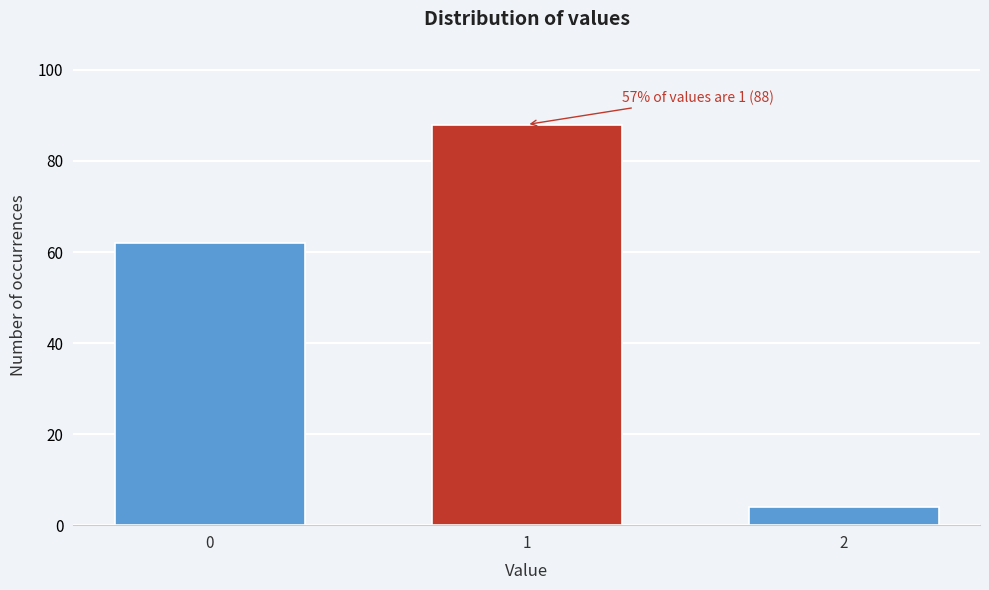

Reading left to right, list all the values displayed in this chart.

62	88	4